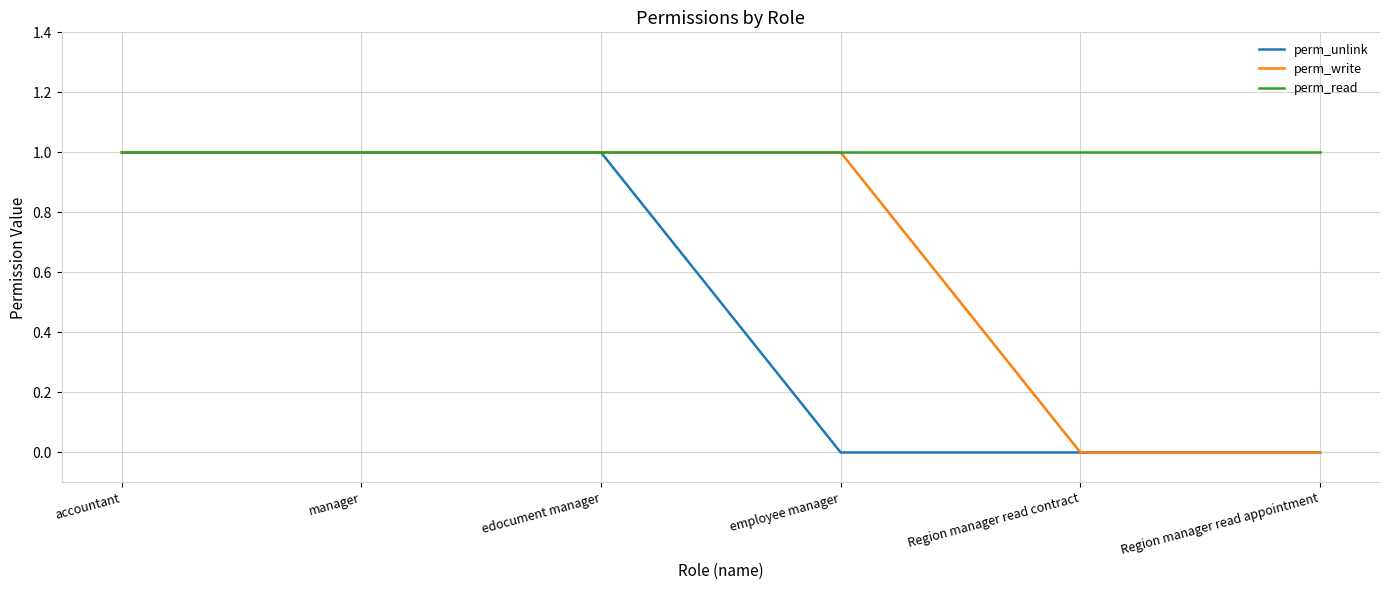

Which series has the largest total across all categories?

perm_read